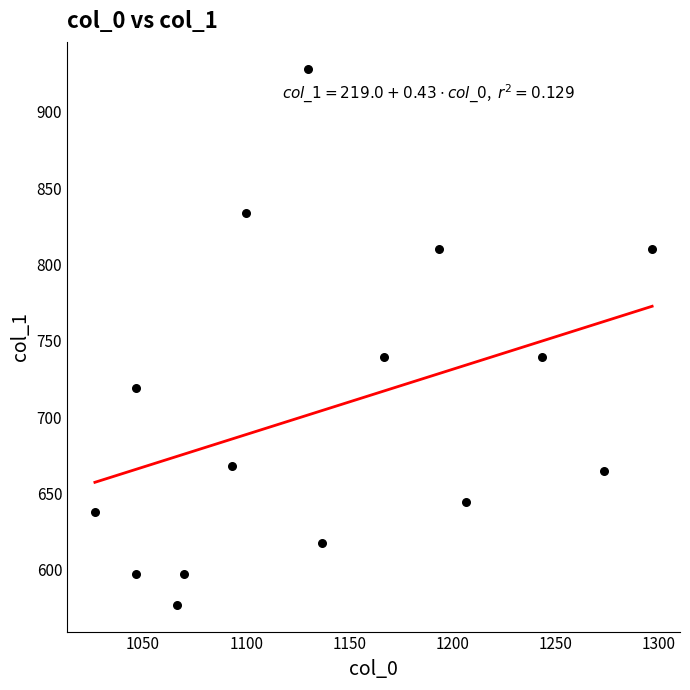

What is the range of Y values (max minus min)?

351.0